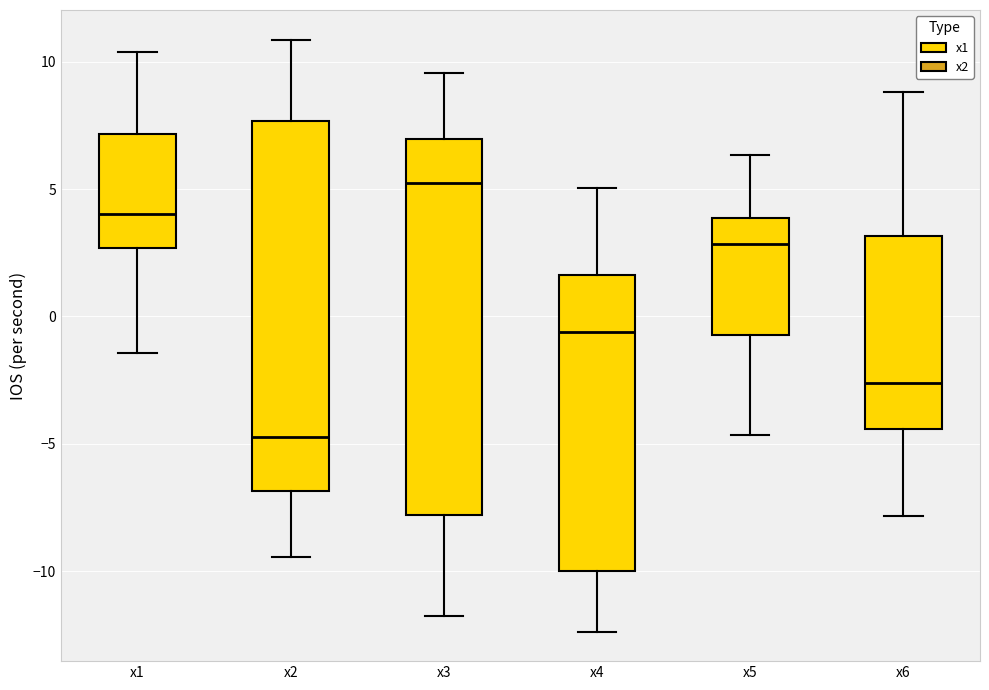

Reading left to right, read every box against the y-axis: the position of its median line, the range the box covers, and the ends of its whiskers. The values are not printed on the chart, so give them approximately, as read against the axis.

x1: median 4.0, box 2.5 to 7.0, whiskers -1.5 to 10.5
x2: median -4.5, box -7.0 to 7.5, whiskers -9.5 to 11.0
x3: median 5.5, box -8.0 to 7.0, whiskers -12.0 to 9.5
x4: median -0.5, box -10.0 to 1.5, whiskers -12.5 to 5.0
x5: median 3.0, box -0.5 to 4.0, whiskers -4.5 to 6.5
x6: median -2.5, box -4.5 to 3.0, whiskers -8.0 to 9.0